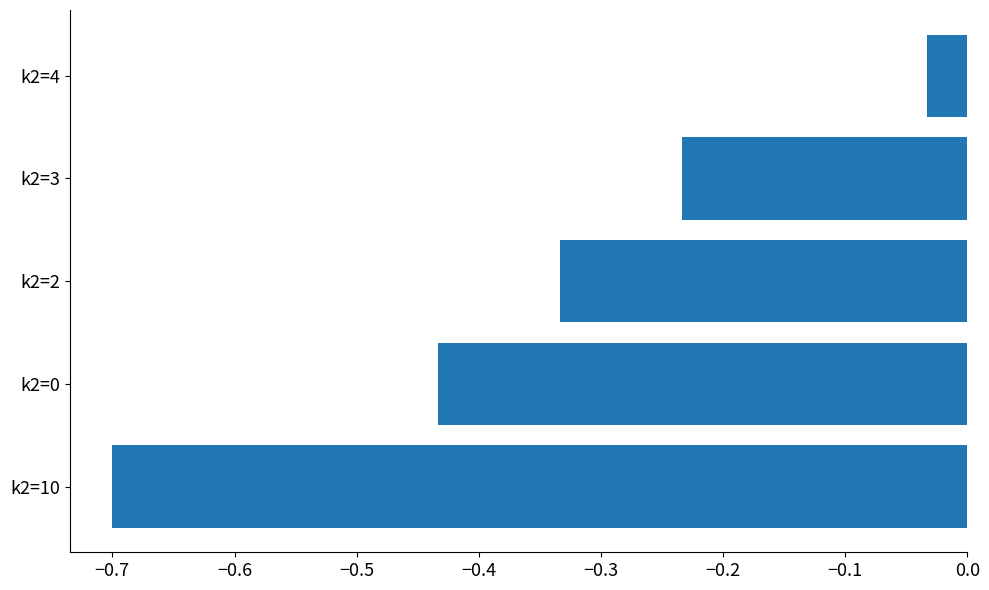

The value at k2=0 is -0.6. True or false?

False